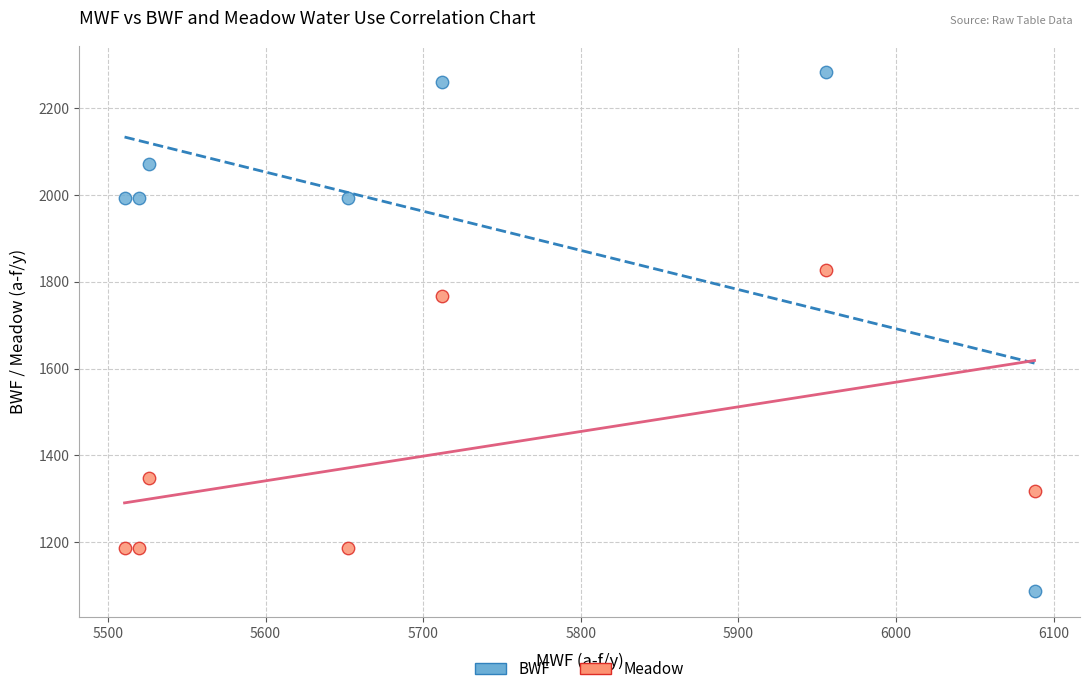

Which series has the widest spread of Y values?

BWF